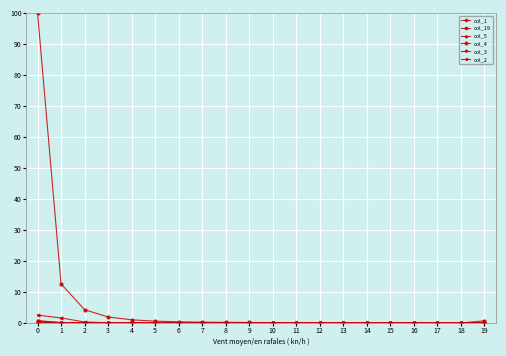

Is it true that col_2 equals 0.0 at 7?

True